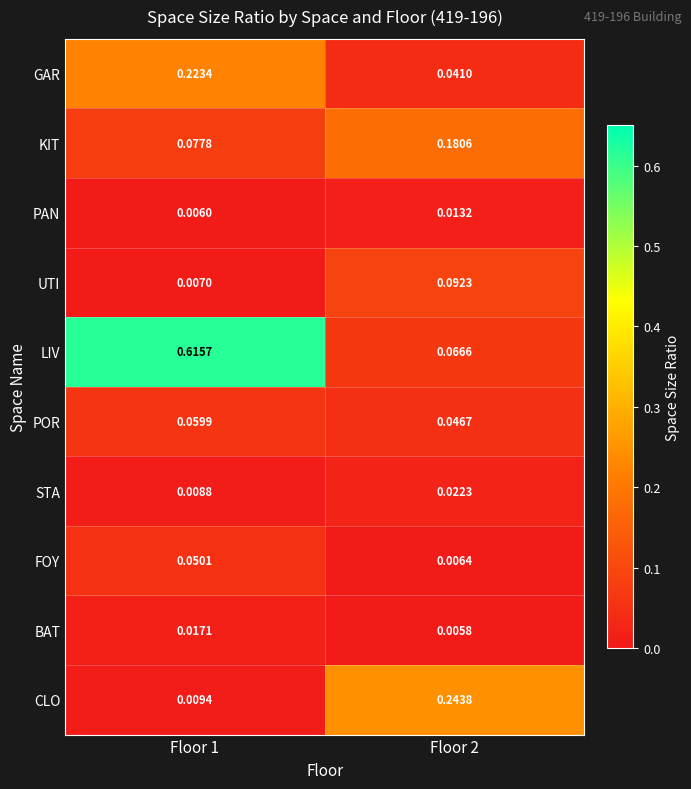

At Floor 2, list the series in order from largest to smallest.

CLO, KIT, UTI, LIV, POR, GAR, STA, PAN, FOY, BAT